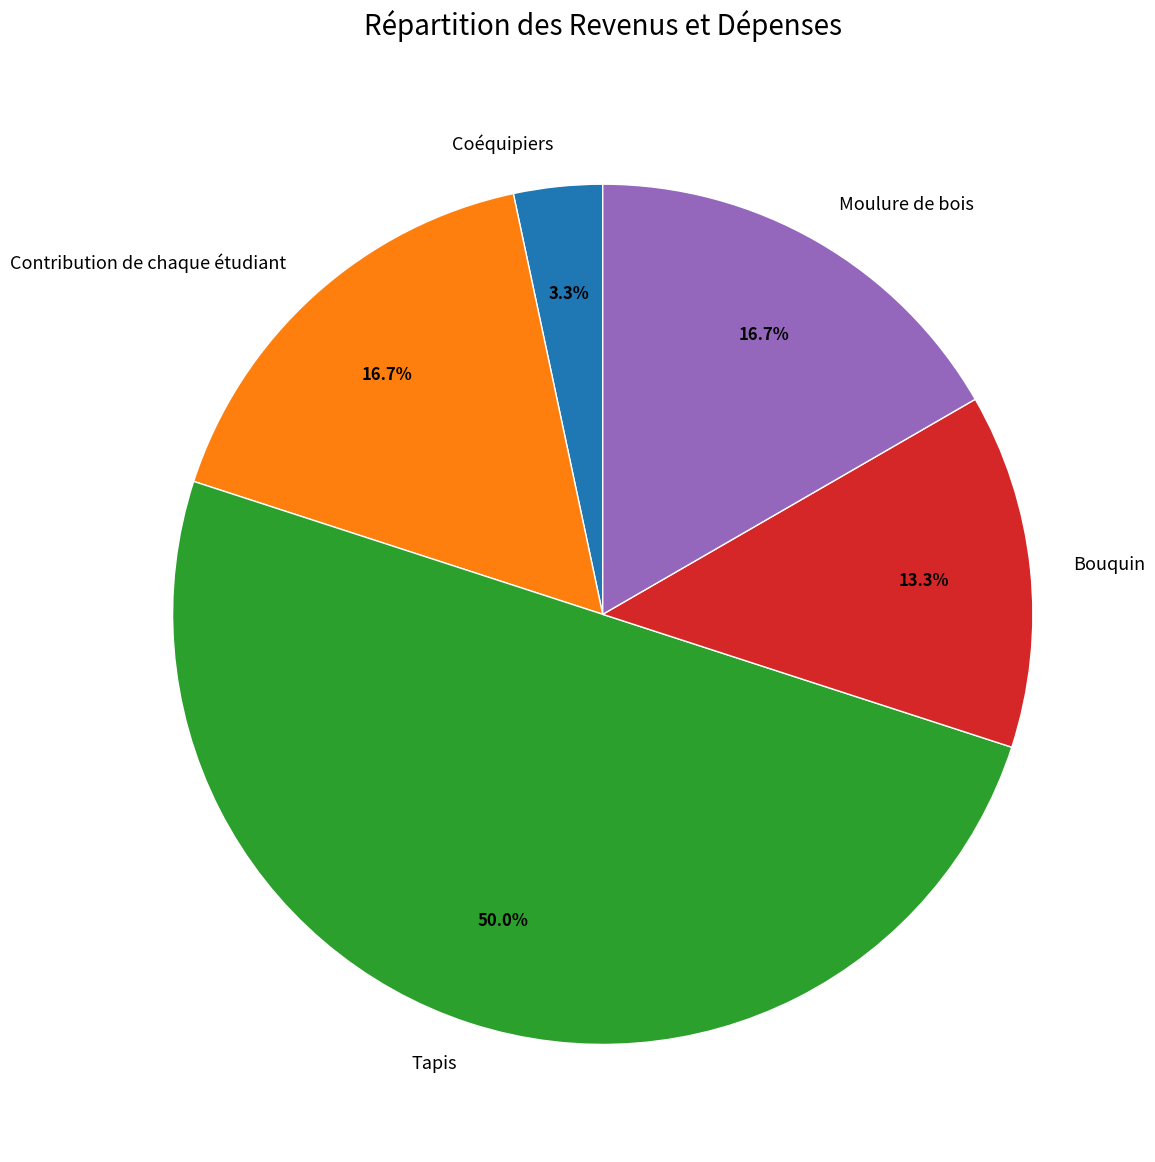

What is the smallest slice in the pie chart?

Coéquipiers